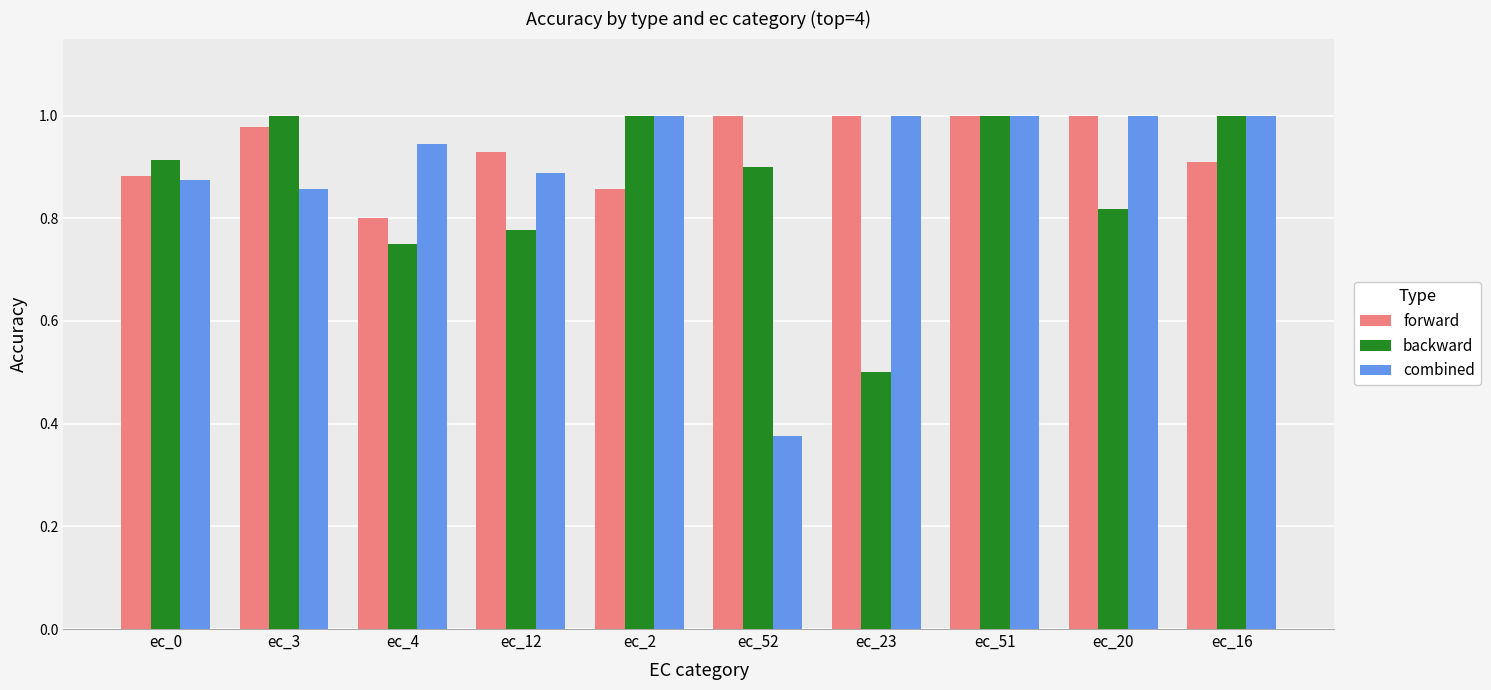

True or false: combined has a value of 0.9 at ec_4.

True